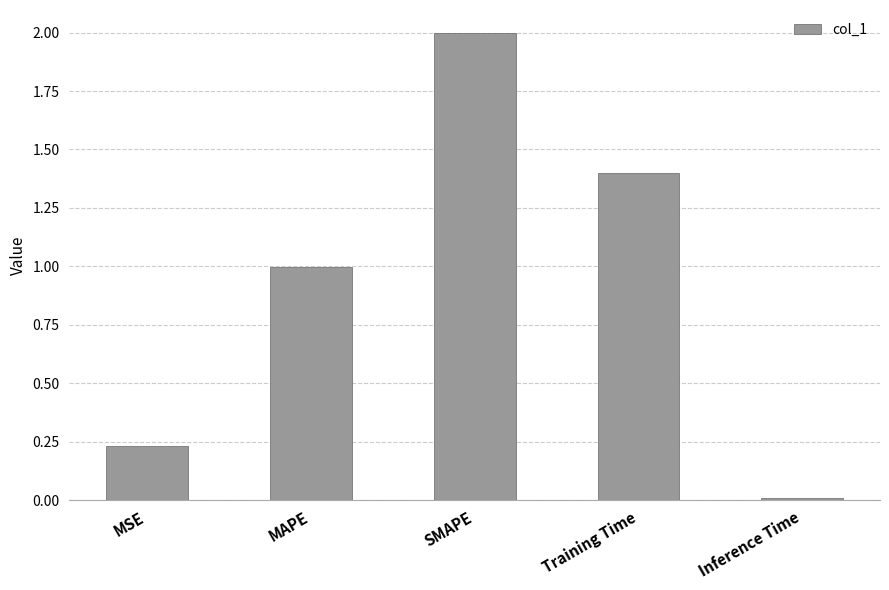

What is the value of the 2nd bar from the left?

1.0